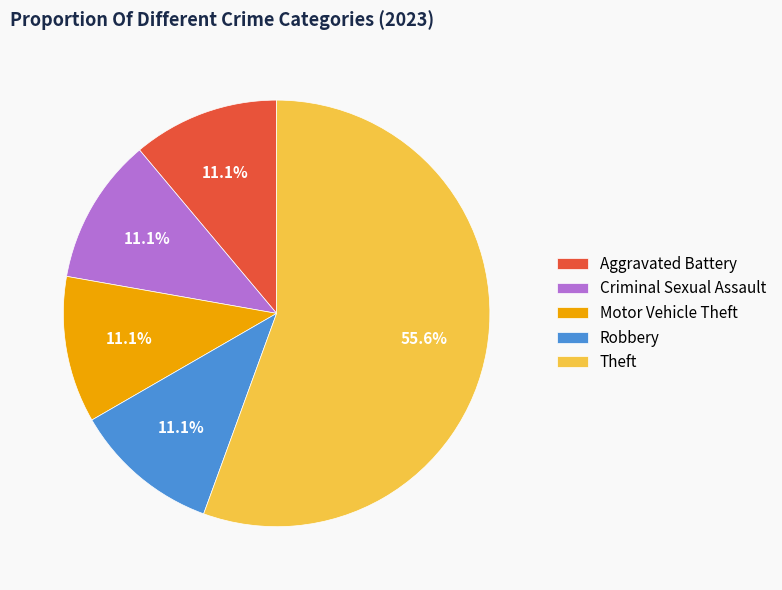

What is the majority slice?

Theft